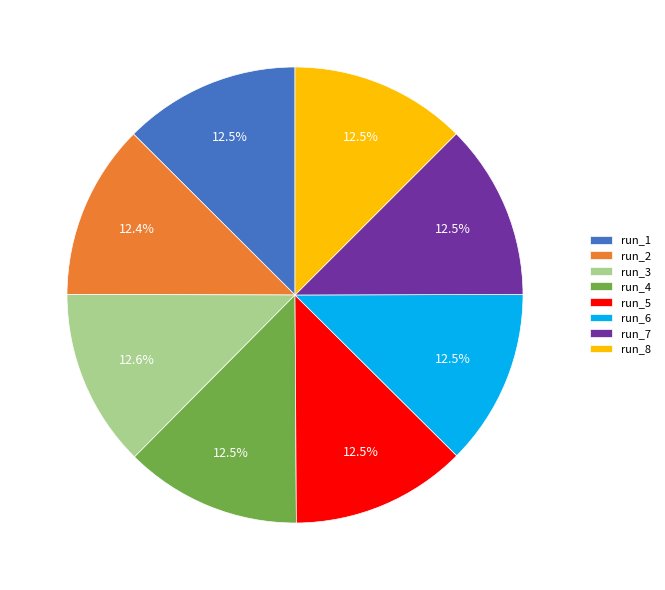

The run_4 slice represents 7% of the pie. True or false?

False